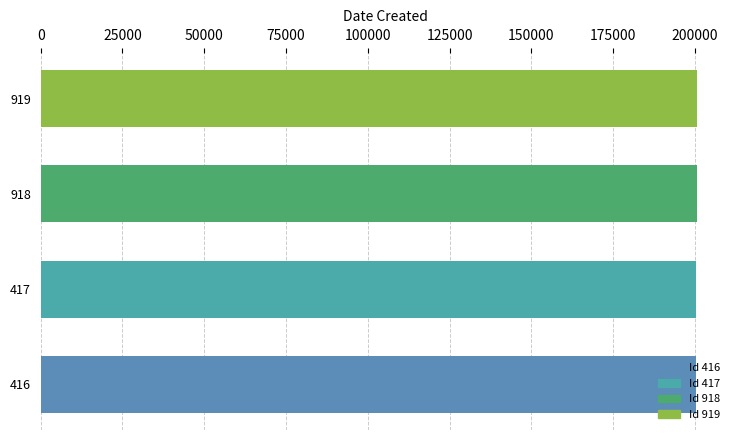

Reading left to right, list all the values displayed in this chart.

416=200504	417=200504	918=200728	919=200728